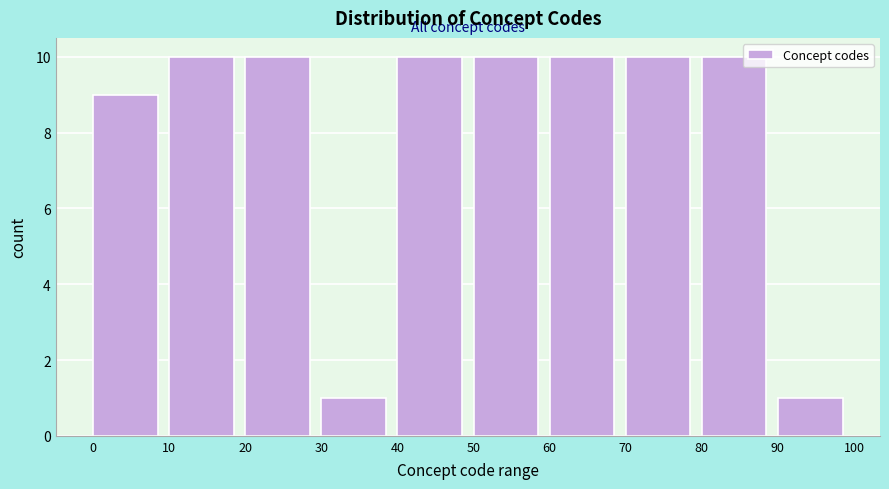

Reading left to right, transcribe this chart: for each bar, give the range it covers on the x-axis and its height. The values are not printed on the chart, so give them approximately, as read against the axis.

0 to 10: 9
10 to 20: 10
20 to 30: 10
30 to 40: 1
40 to 50: 10
50 to 60: 10
60 to 70: 10
70 to 80: 10
80 to 90: 10
90 to 100: 1